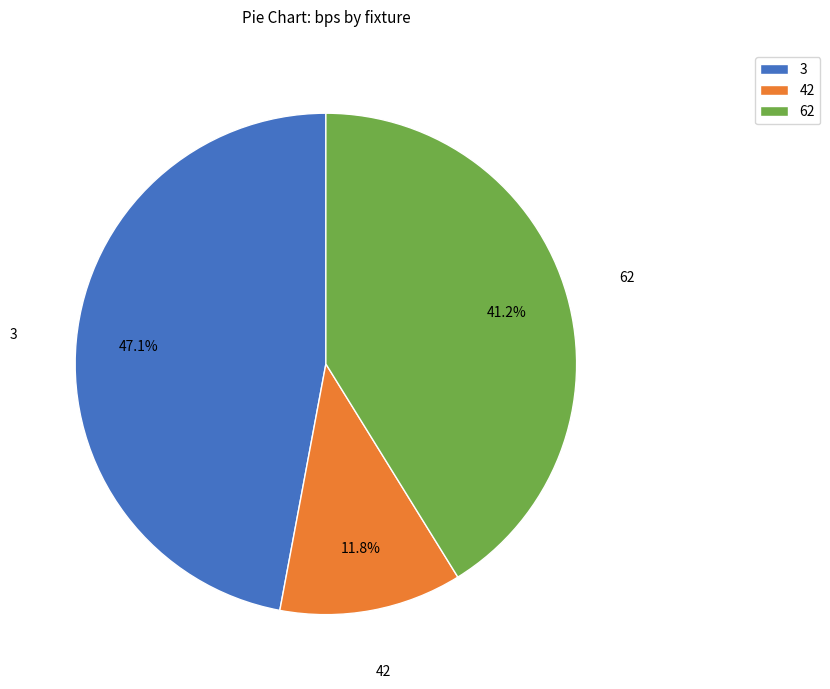

Which slice is the largest?

3